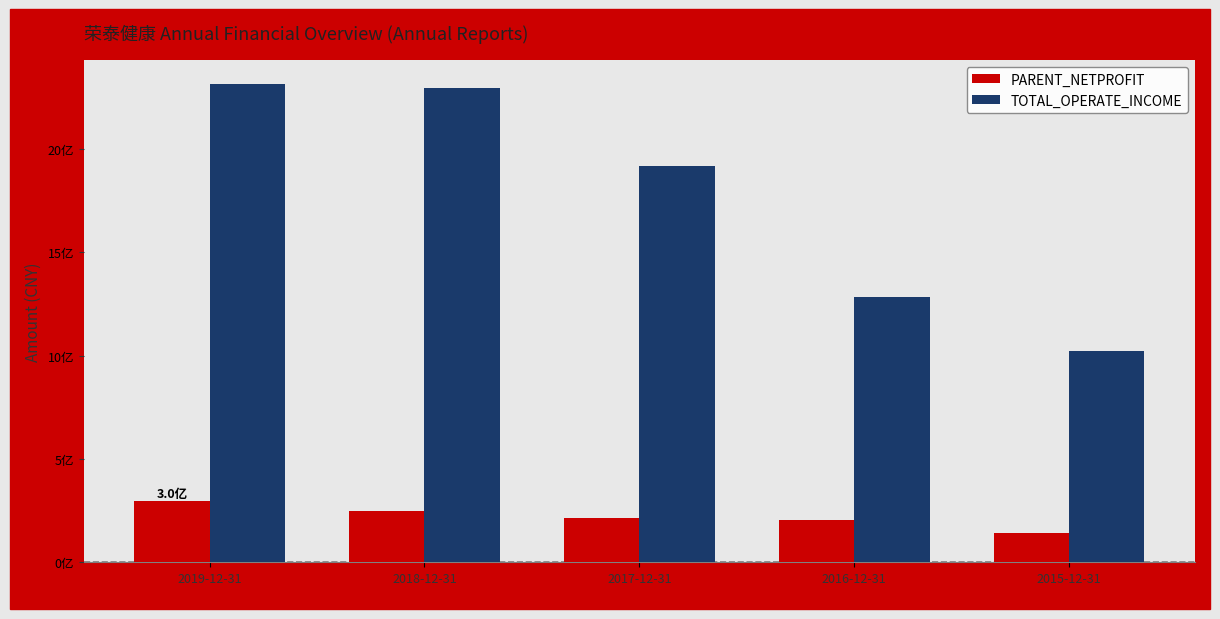

What is the lowest value of the TOTAL_OPERATE_INCOME series?

1023978062.8